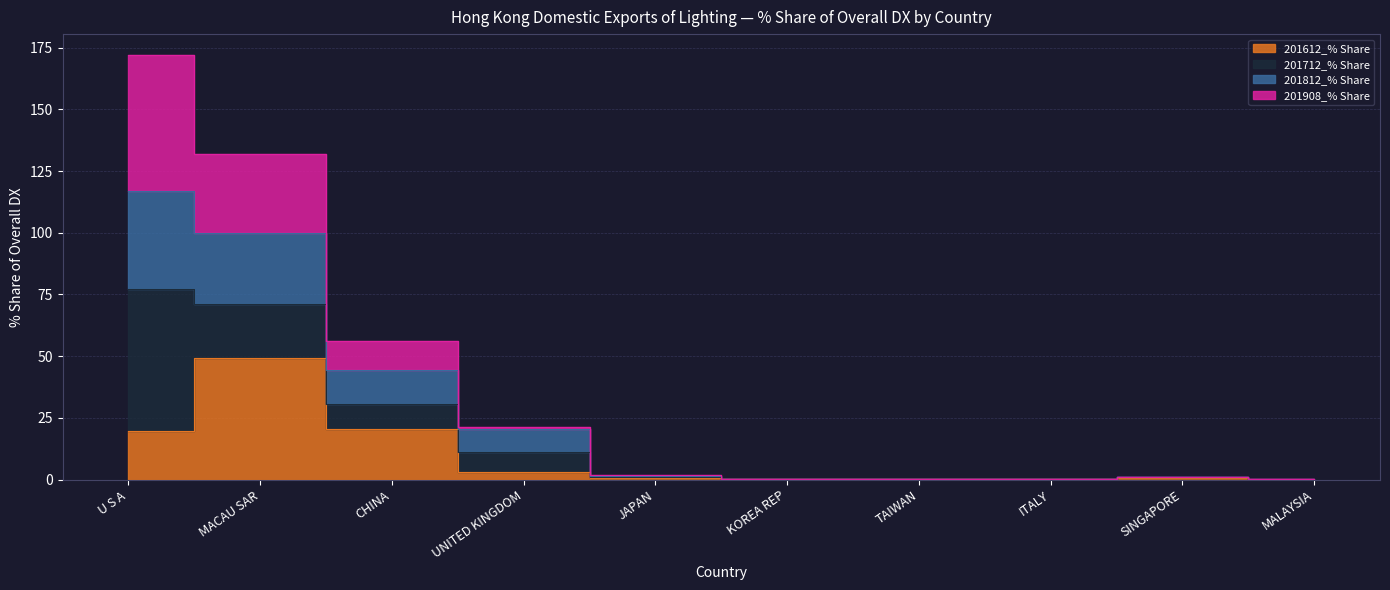

How many interior local peaks does the 201612_% Share series have?

2